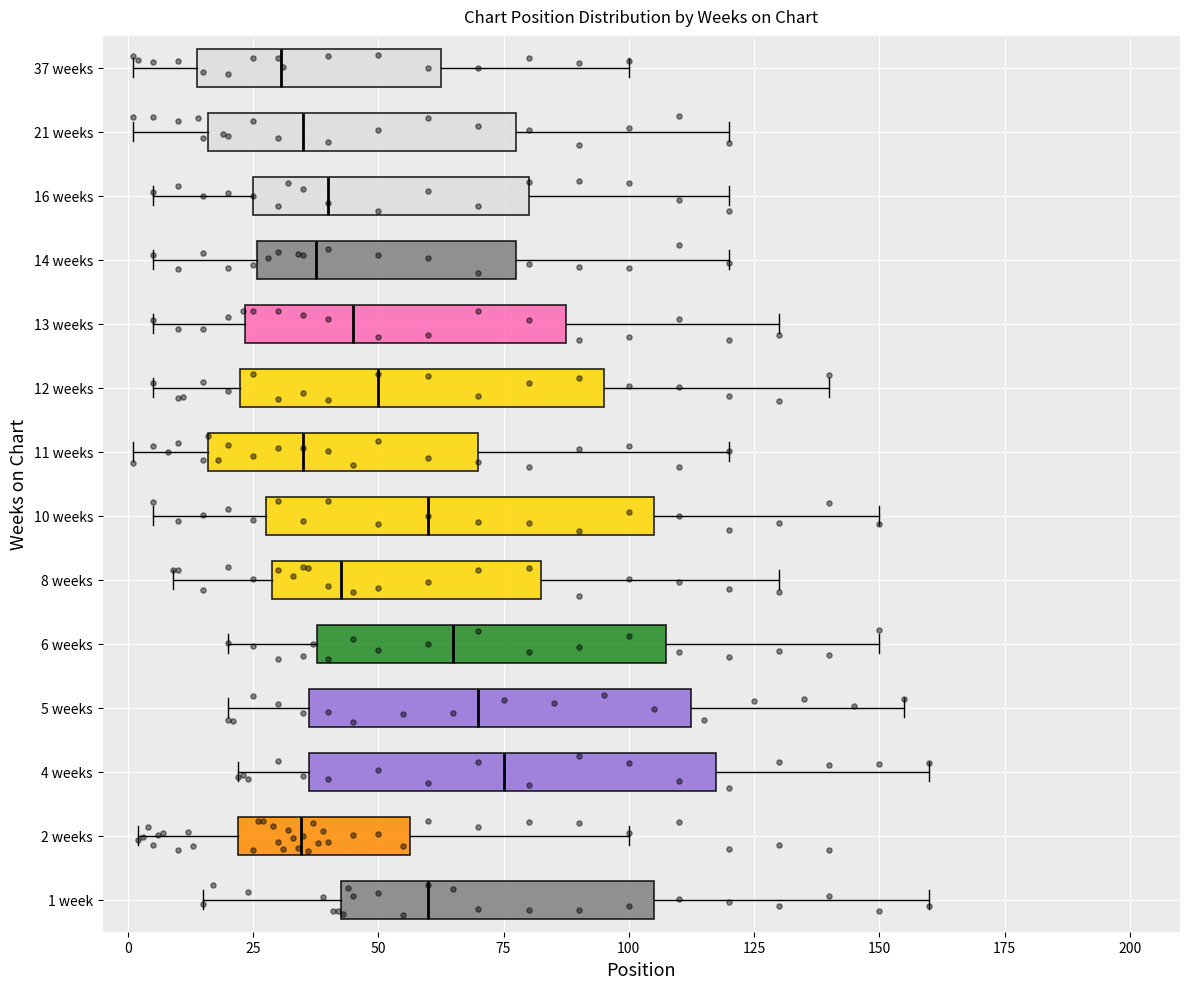

Where does the median line of the box for 21 weeks sit on the x-axis? The values are not printed on the chart, so give them approximately, as read against the axis.

35